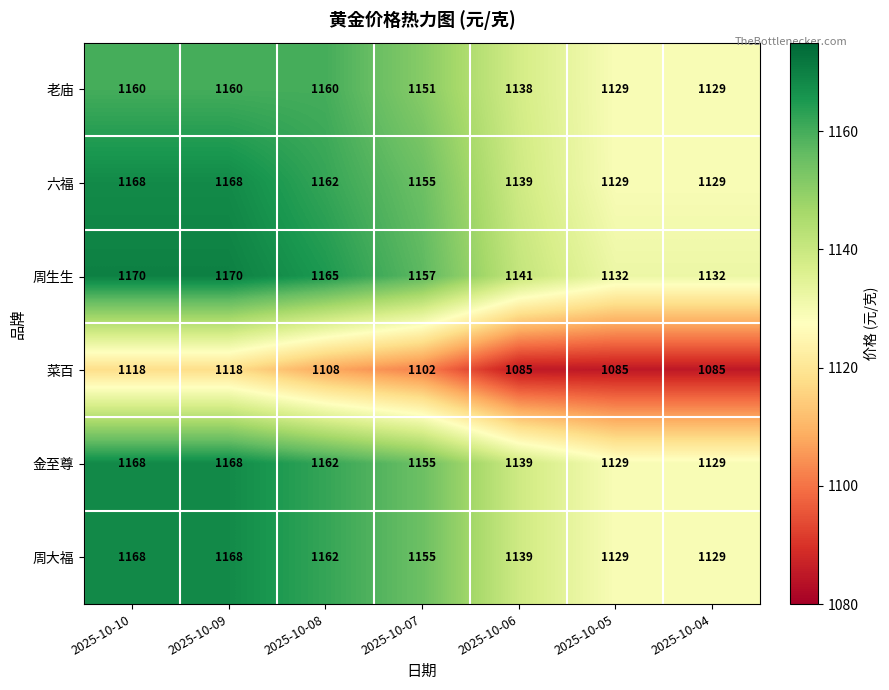

How many values in the 周生生 series are below 1157?

3